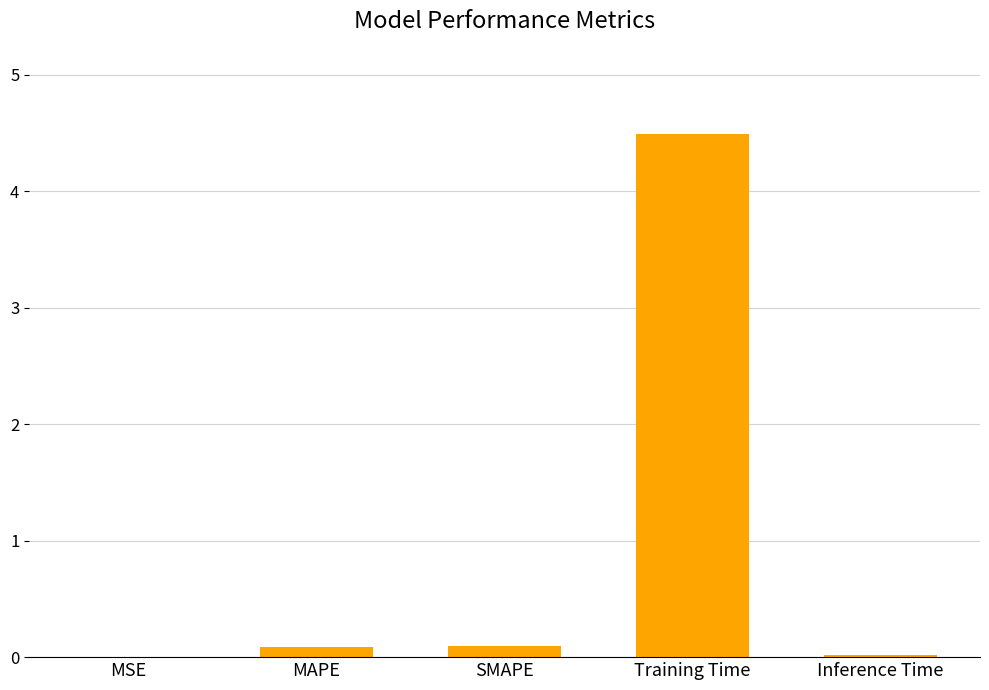

What is the maximum value shown in the chart?

4.5